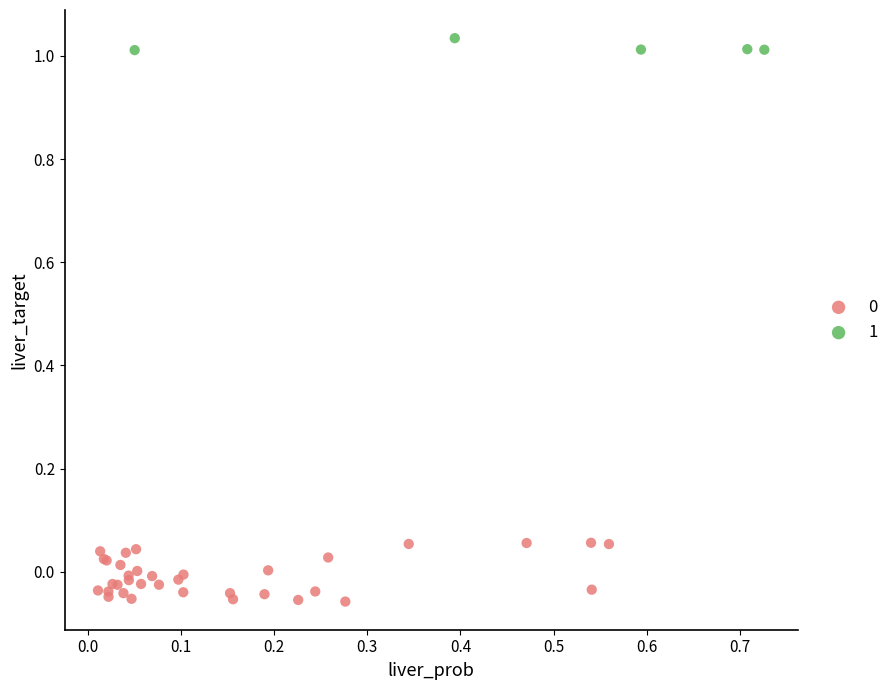

Which series reaches the maximum Y coordinate?

1